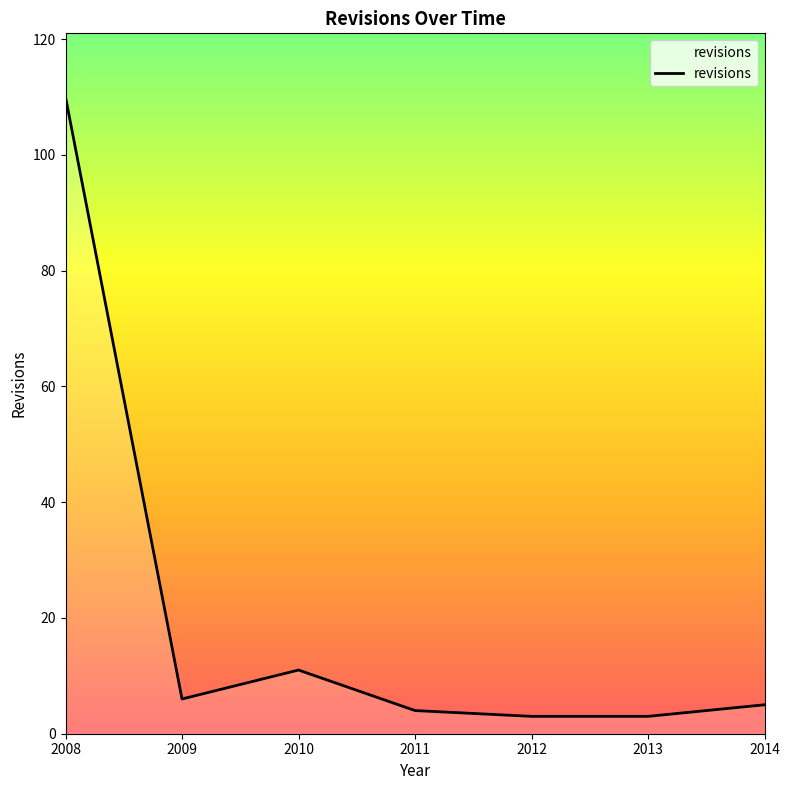

Is it true that the value at 2010 is 11?

True